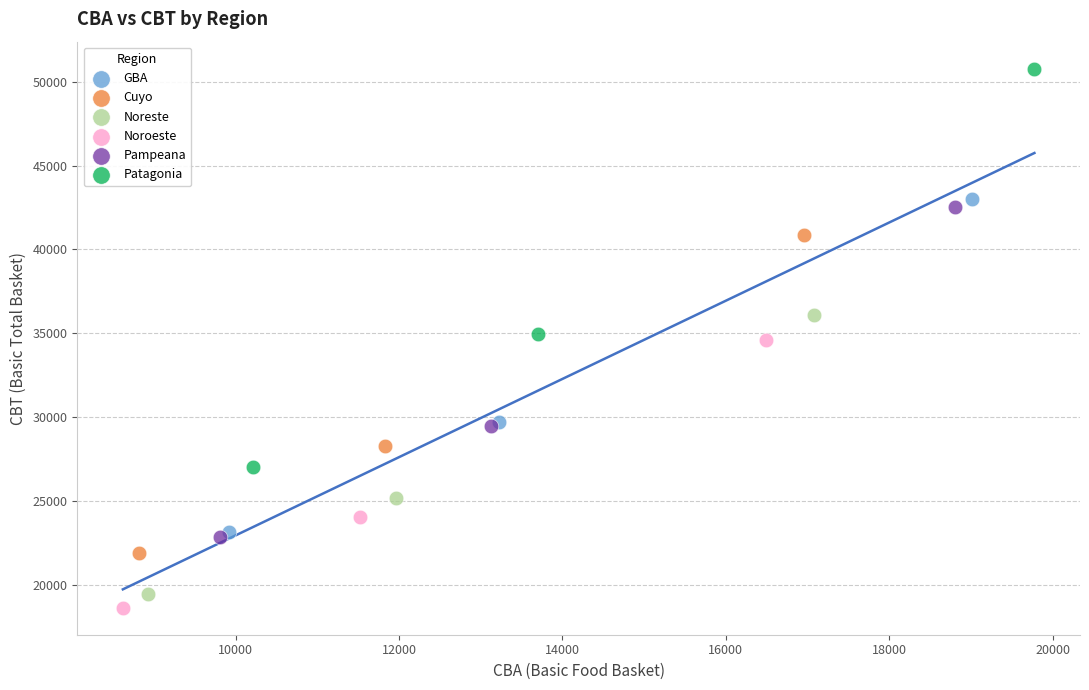

Which series reaches the maximum Y coordinate?

Patagonia